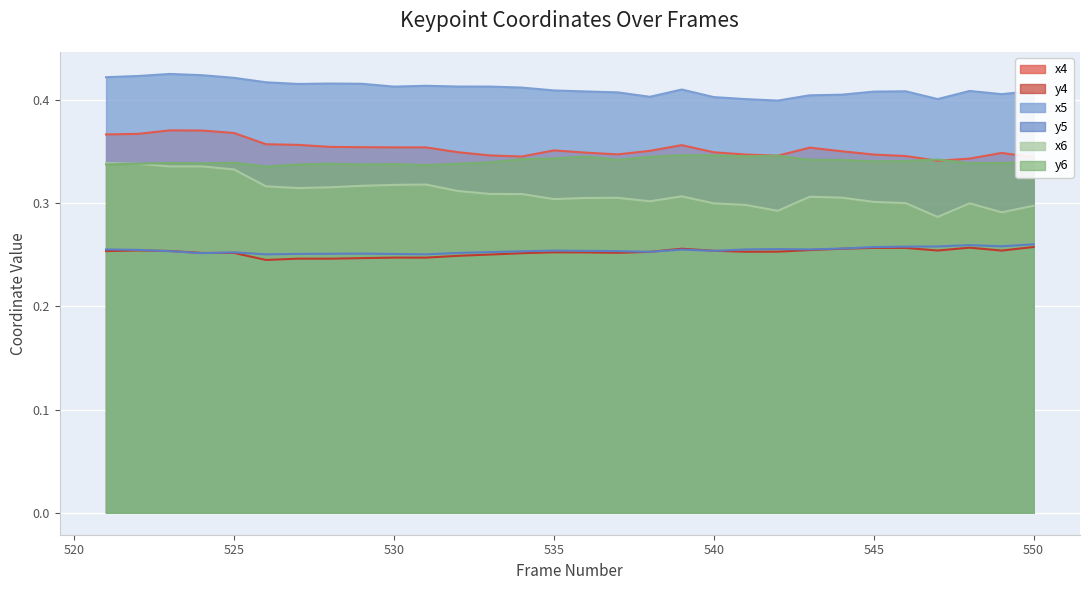

Reading left to right, transcribe all the data shown in this chart.

x4: 521=0.4	522=0.4	523=0.4	524=0.4	525=0.4	526=0.4	527=0.4	528=0.4	529=0.4	530=0.4	531=0.4	532=0.3	533=0.3	534=0.3	535=0.4	536=0.3	537=0.3	538=0.4	539=0.4	540=0.3	541=0.3	542=0.3	543=0.4	544=0.4	545=0.3	546=0.3	547=0.3	548=0.3	549=0.3	550=0.3
y4: 521=0.3	522=0.3	523=0.3	524=0.3	525=0.3	526=0.2	527=0.2	528=0.2	529=0.2	530=0.2	531=0.2	532=0.2	533=0.3	534=0.3	535=0.3	536=0.3	537=0.3	538=0.3	539=0.3	540=0.3	541=0.3	542=0.3	543=0.3	544=0.3	545=0.3	546=0.3	547=0.3	548=0.3	549=0.3	550=0.3
x5: 521=0.4	522=0.4	523=0.4	524=0.4	525=0.4	526=0.4	527=0.4	528=0.4	529=0.4	530=0.4	531=0.4	532=0.4	533=0.4	534=0.4	535=0.4	536=0.4	537=0.4	538=0.4	539=0.4	540=0.4	541=0.4	542=0.4	543=0.4	544=0.4	545=0.4	546=0.4	547=0.4	548=0.4	549=0.4	550=0.4
y5: 521=0.3	522=0.3	523=0.3	524=0.3	525=0.3	526=0.3	527=0.3	528=0.3	529=0.3	530=0.3	531=0.3	532=0.3	533=0.3	534=0.3	535=0.3	536=0.3	537=0.3	538=0.3	539=0.3	540=0.3	541=0.3	542=0.3	543=0.3	544=0.3	545=0.3	546=0.3	547=0.3	548=0.3	549=0.3	550=0.3
x6: 521=0.3	522=0.3	523=0.3	524=0.3	525=0.3	526=0.3	527=0.3	528=0.3	529=0.3	530=0.3	531=0.3	532=0.3	533=0.3	534=0.3	535=0.3	536=0.3	537=0.3	538=0.3	539=0.3	540=0.3	541=0.3	542=0.3	543=0.3	544=0.3	545=0.3	546=0.3	547=0.3	548=0.3	549=0.3	550=0.3
y6: 521=0.3	522=0.3	523=0.3	524=0.3	525=0.3	526=0.3	527=0.3	528=0.3	529=0.3	530=0.3	531=0.3	532=0.3	533=0.3	534=0.3	535=0.3	536=0.3	537=0.3	538=0.3	539=0.3	540=0.3	541=0.3	542=0.3	543=0.3	544=0.3	545=0.3	546=0.3	547=0.3	548=0.3	549=0.3	550=0.3